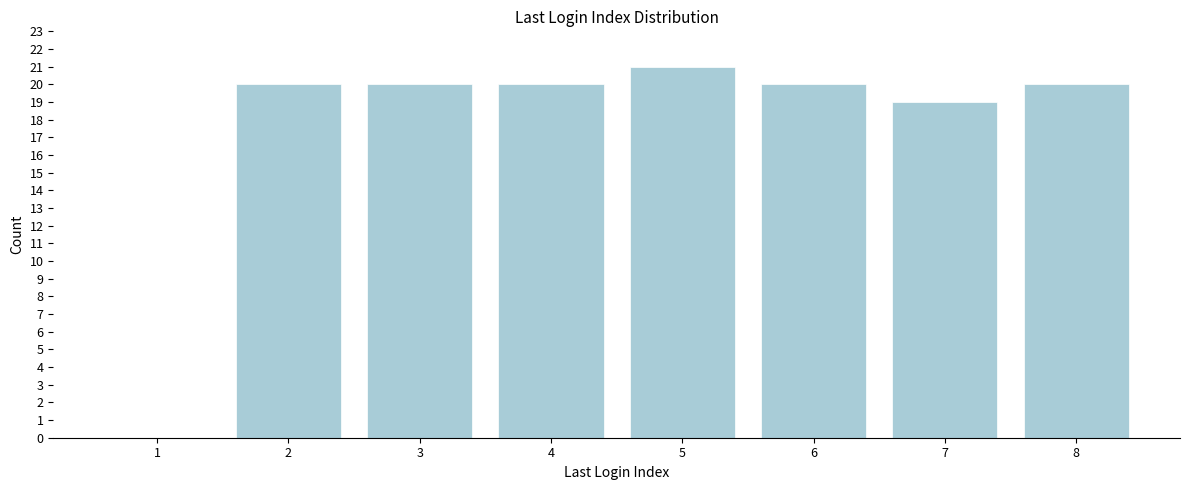

At which category does the chart reach its peak across all series?

5